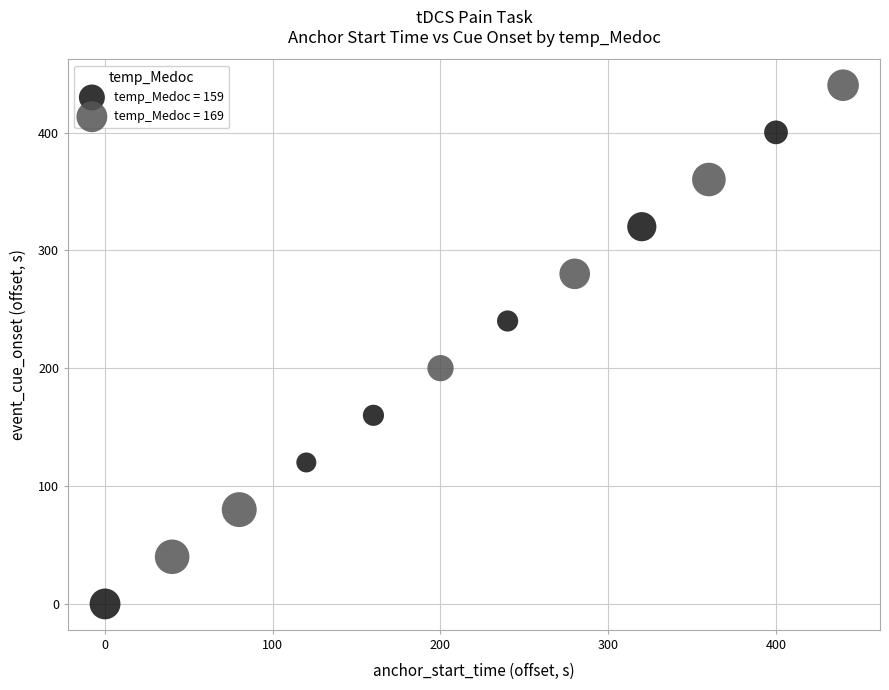

Which series has the widest spread of Y values?

temp_Medoc = 169